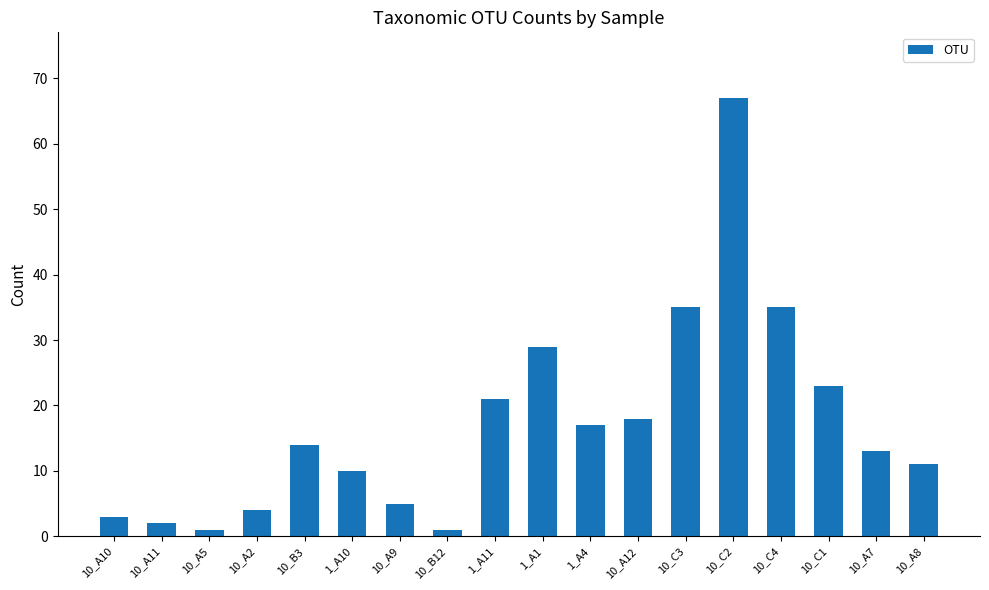

What is the average value?

17